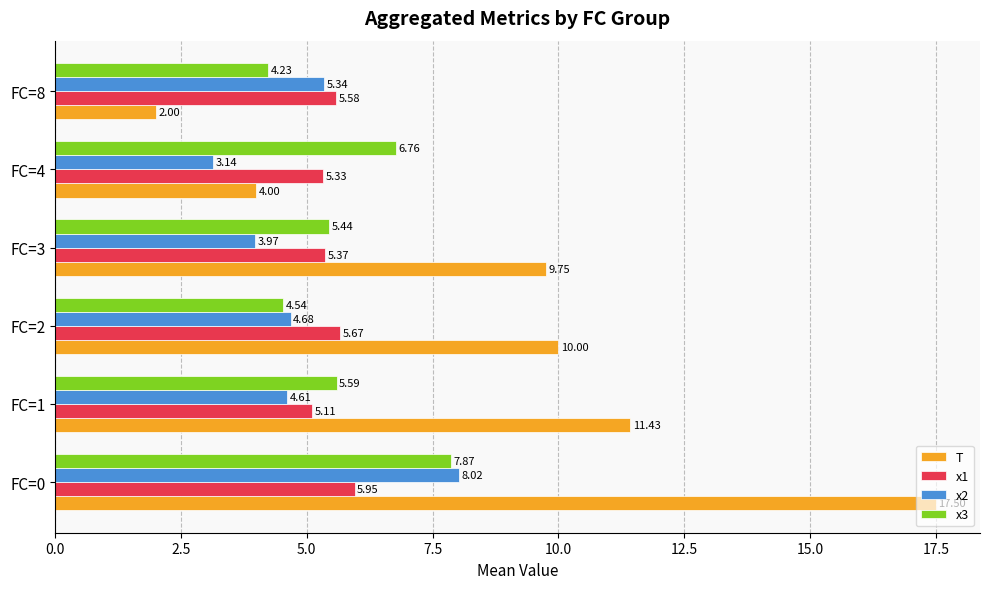

What is the sum of all x2 values?

29.8